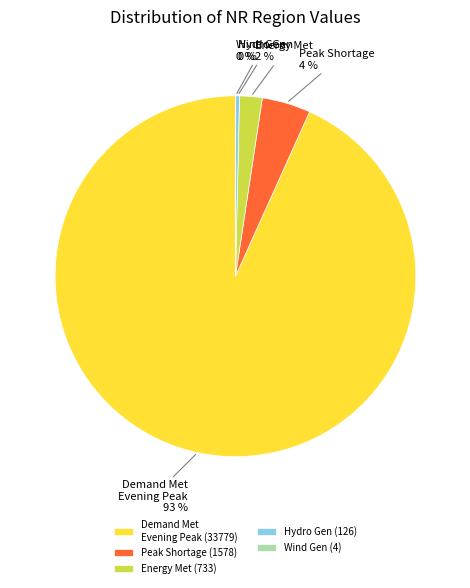

Is there any slice that represents more than half of the pie?

Yes